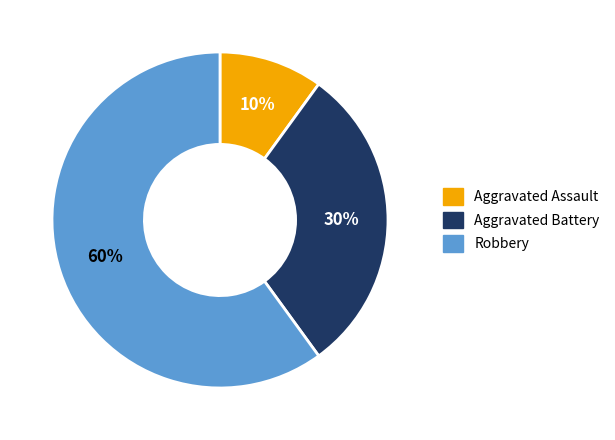

Which category has the smallest portion of the pie?

Aggravated Assault